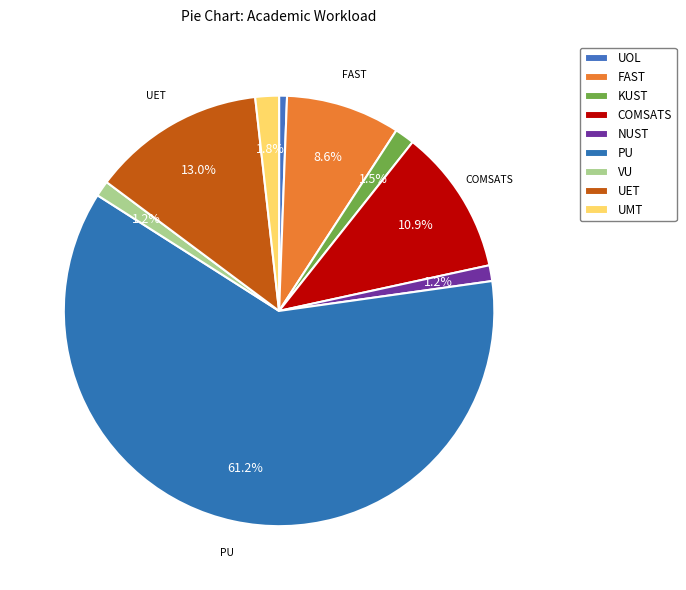

Which category has the smallest portion of the pie?

UOL